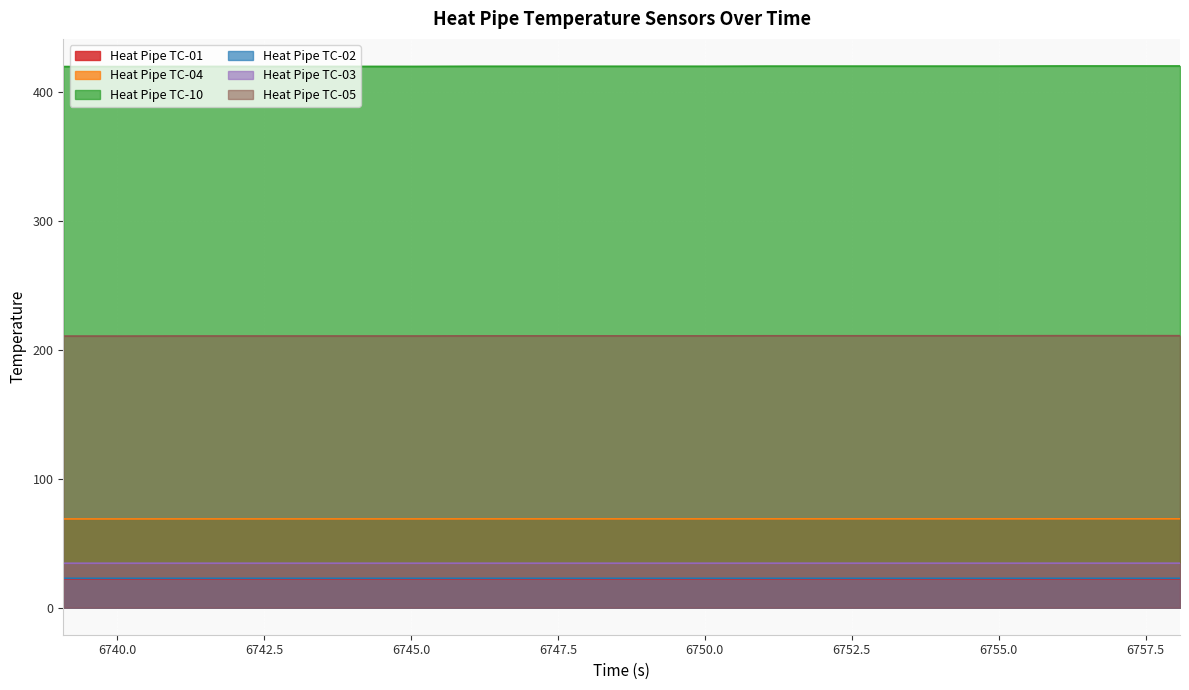

Between 6745.085 and 6752.085, which series saw the biggest shift?

Heat Pipe TC-10